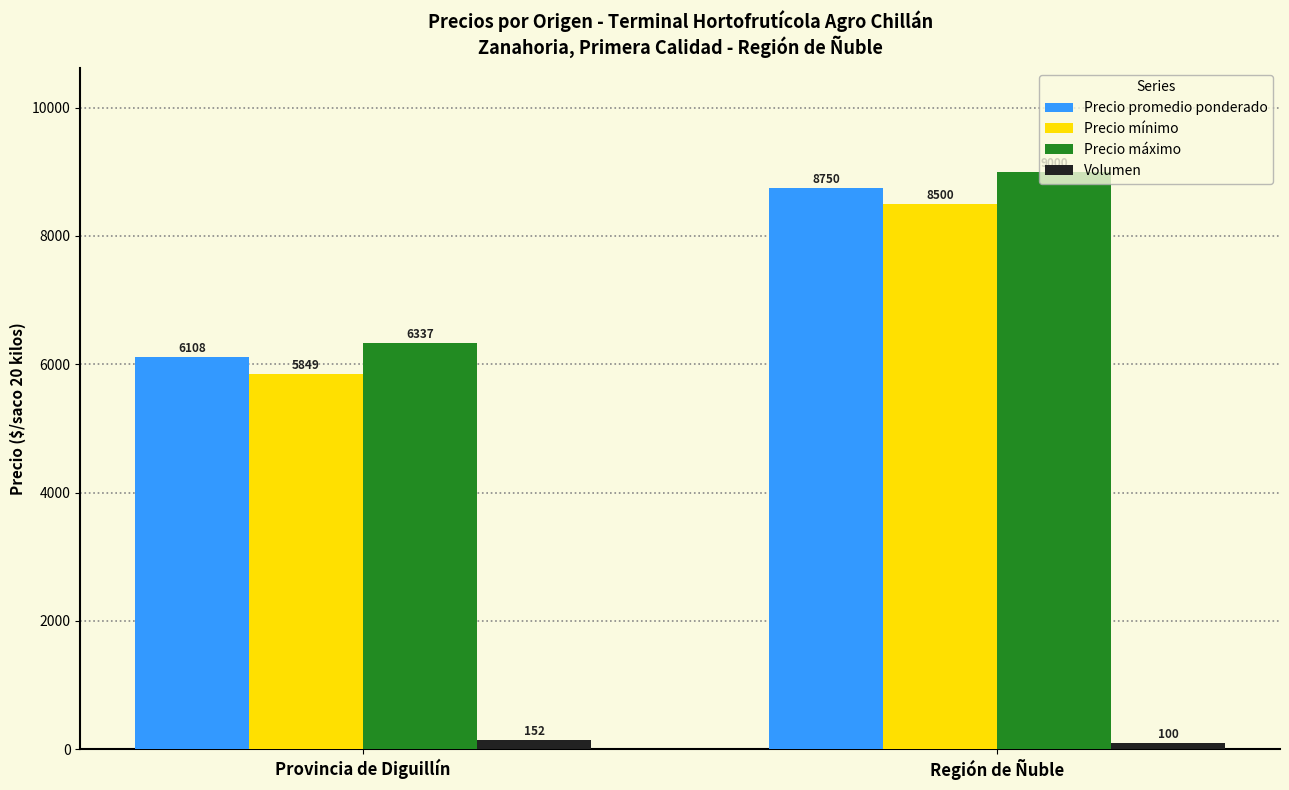

What are all the series names shown in the legend?

Precio promedio ponderado, Precio mínimo, Precio máximo, Volumen